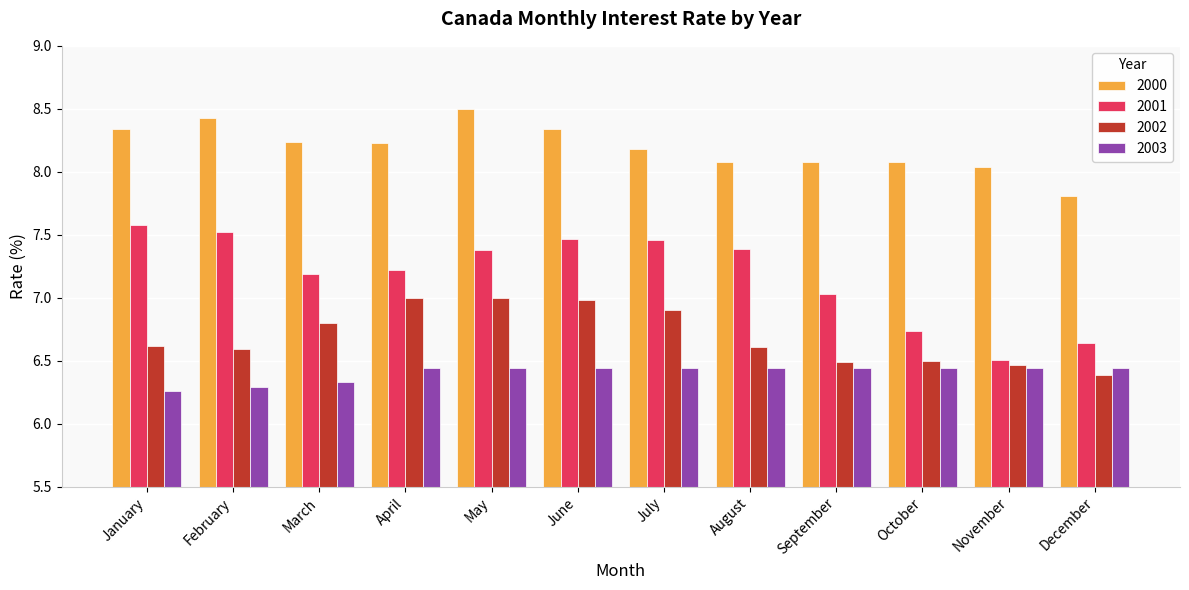

How many values in the 2000 series are below 8?

1